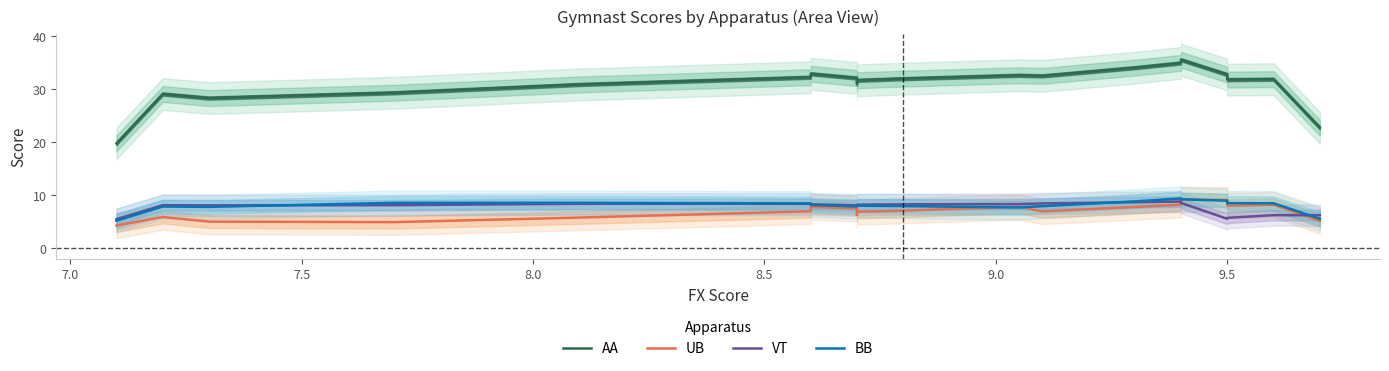

Is the value of AA at 17 greater than the value of VT at 15?

Yes